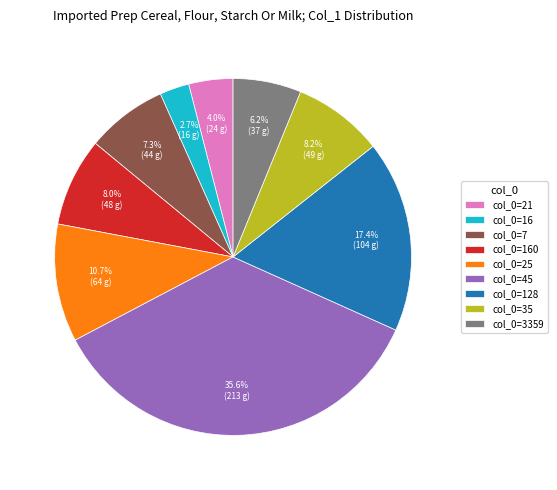

To the nearest percent, what is the average slice percentage?

11%